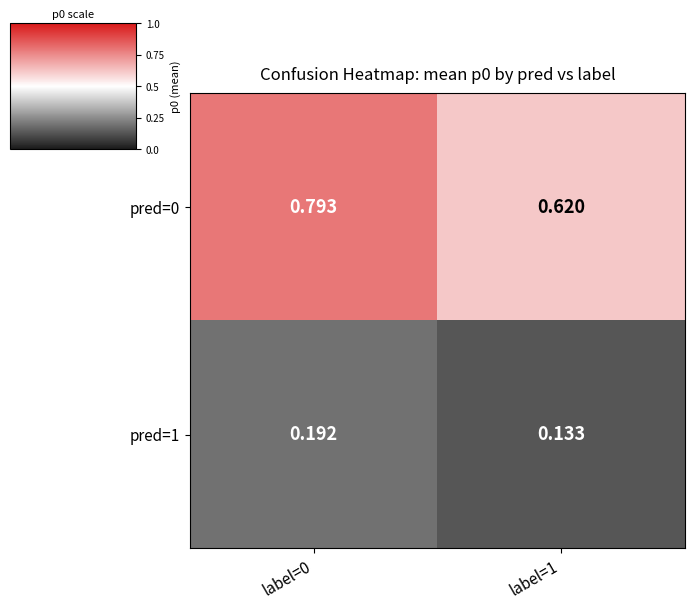

Is the value of pred=0 at label=0 greater than the value of pred=1 at label=1?

Yes